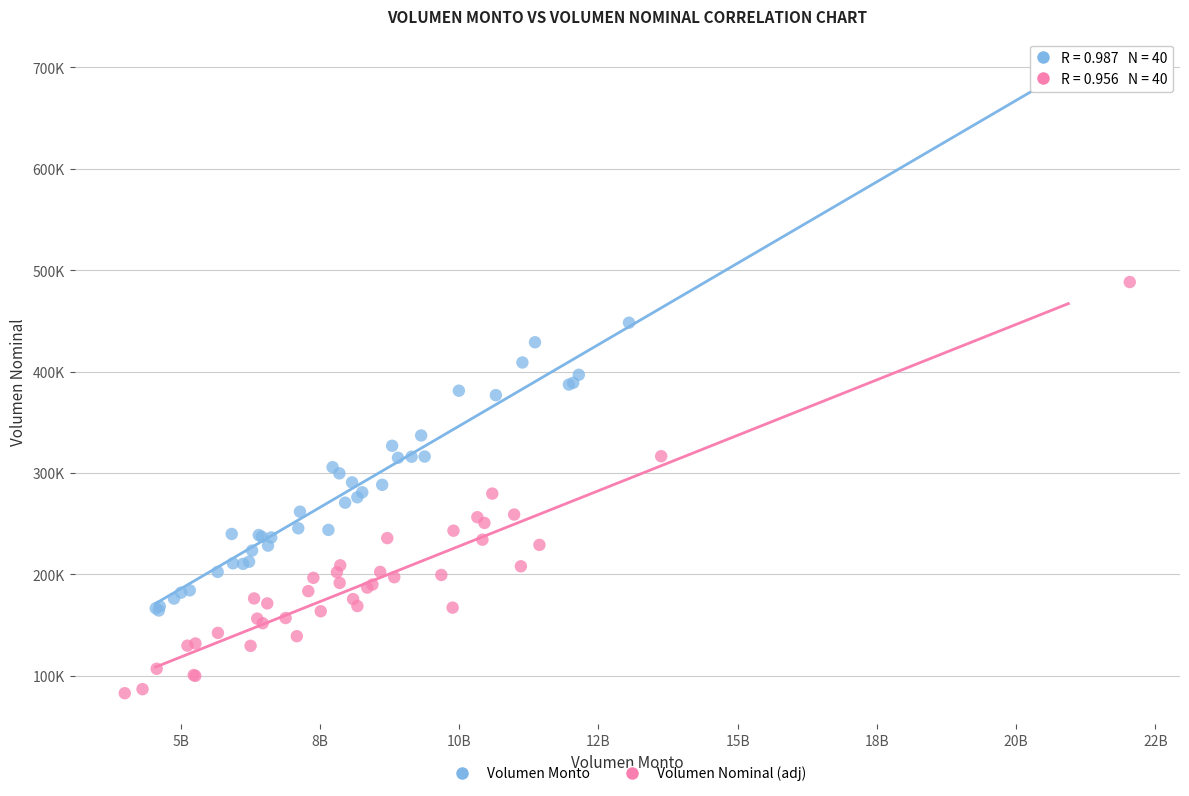

Which series has the largest Y range (max minus min)?

Volumen Monto